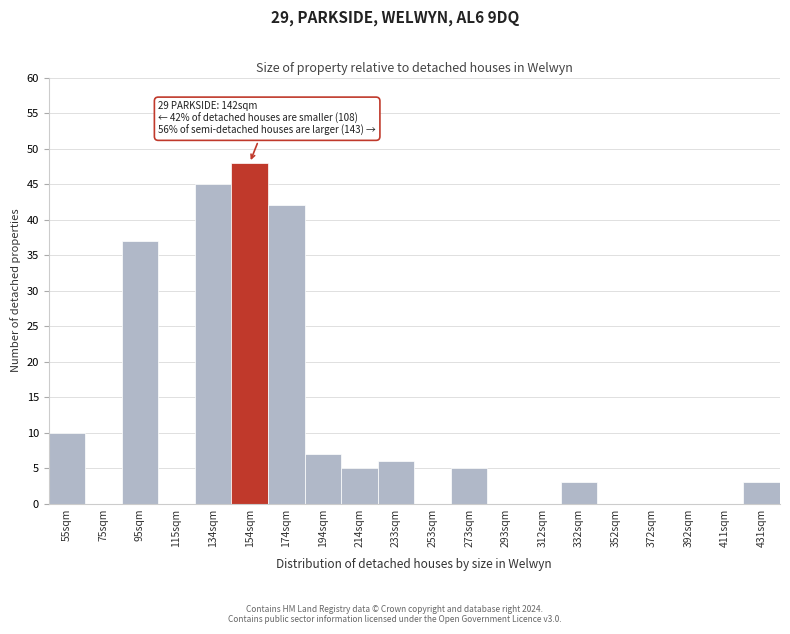

Reading left to right, transcribe all the data shown in this chart.

55sqm=10	75sqm=0	95sqm=37	115sqm=0	134sqm=45	154sqm=48	174sqm=42	194sqm=7	214sqm=5	233sqm=6	253sqm=0	273sqm=5	293sqm=0	312sqm=0	332sqm=3	352sqm=0	372sqm=0	392sqm=0	411sqm=0	431sqm=3